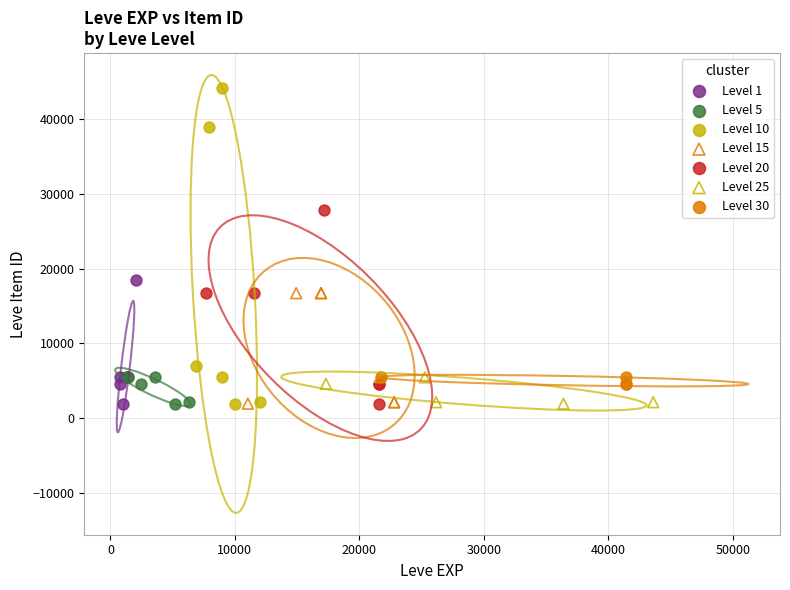

Which series has the largest Y range (max minus min)?

Level 10